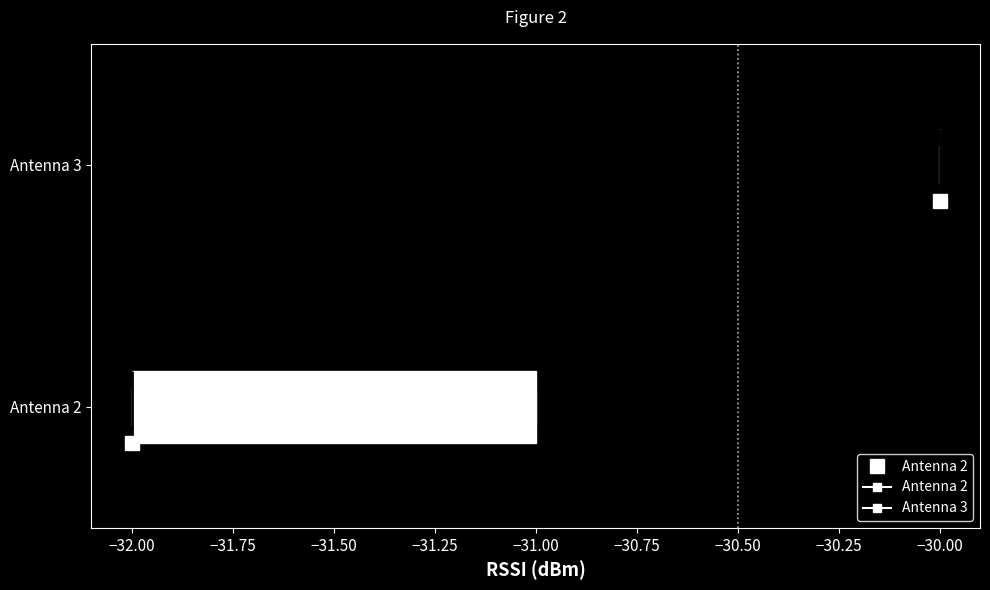

Reading bottom to top, read every box against the x-axis: the position of its median line, the range the box covers, and the ends of its whiskers. The values are not printed on the chart, so give them approximately, as read against the axis.

Antenna 2: median -32 (drawn on the box's left edge), box -32 to -31, whiskers -32 to -31
Antenna 3: box collapsed to a line at -30, whiskers -30 to -30